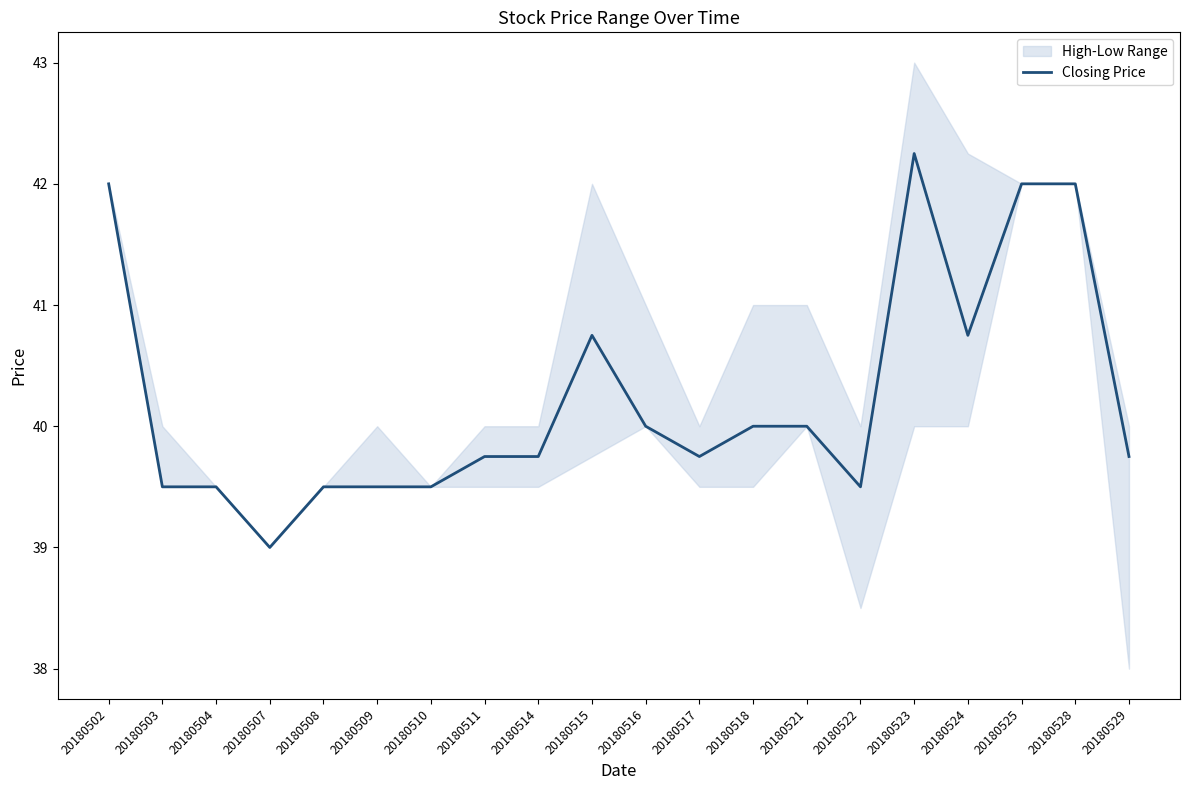

The value at 20180518 is 8.7. True or false?

False